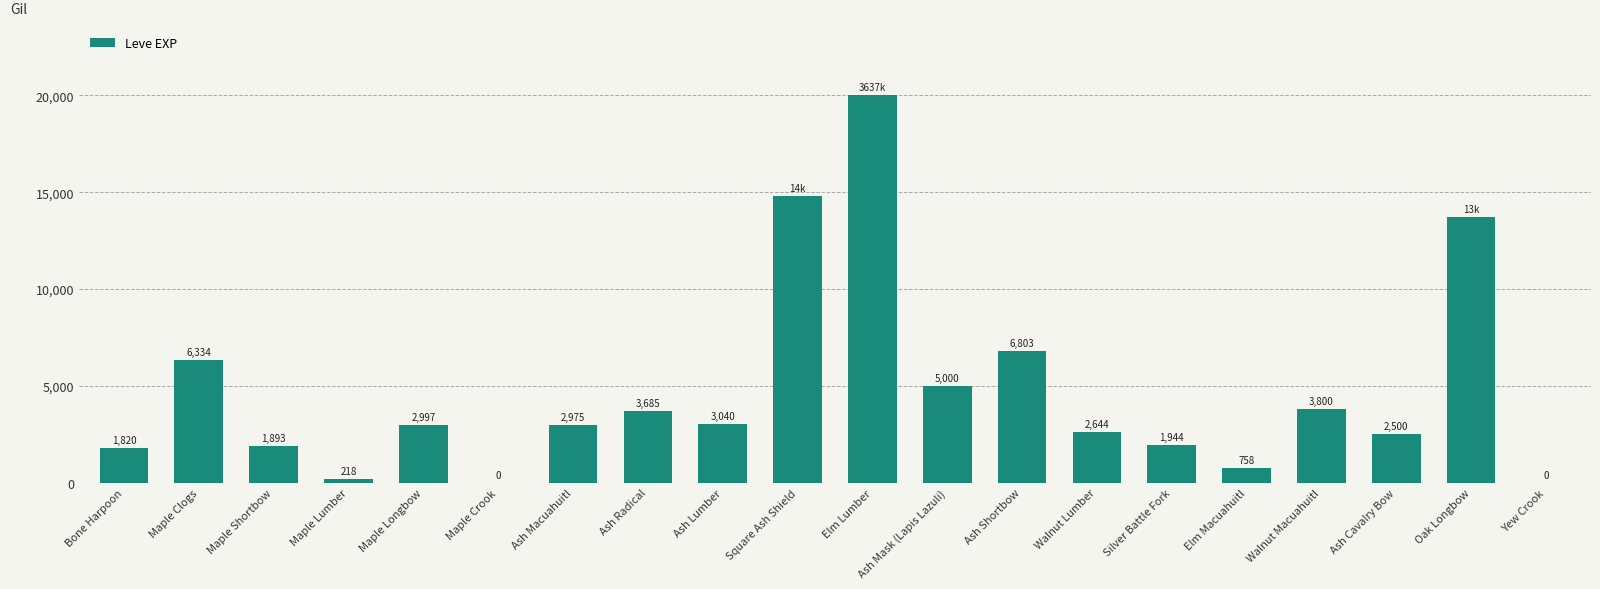

What is the change in value from Maple Clogs to Ash Macuahuitl?

-3359